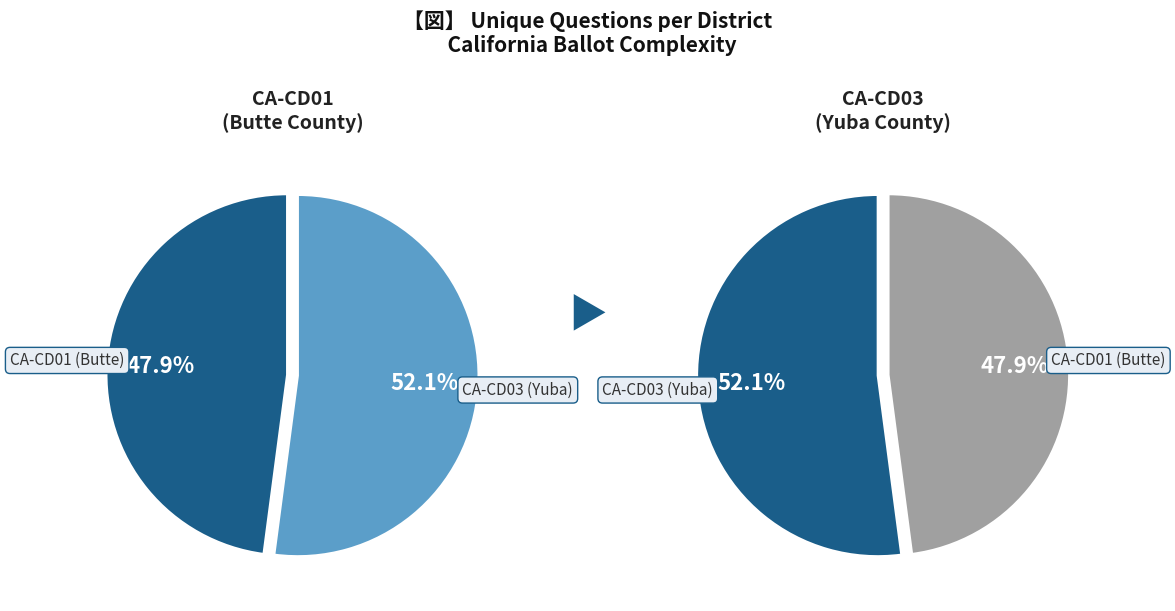

Which category has the biggest portion of the pie?

CA-CD03 (Yuba)